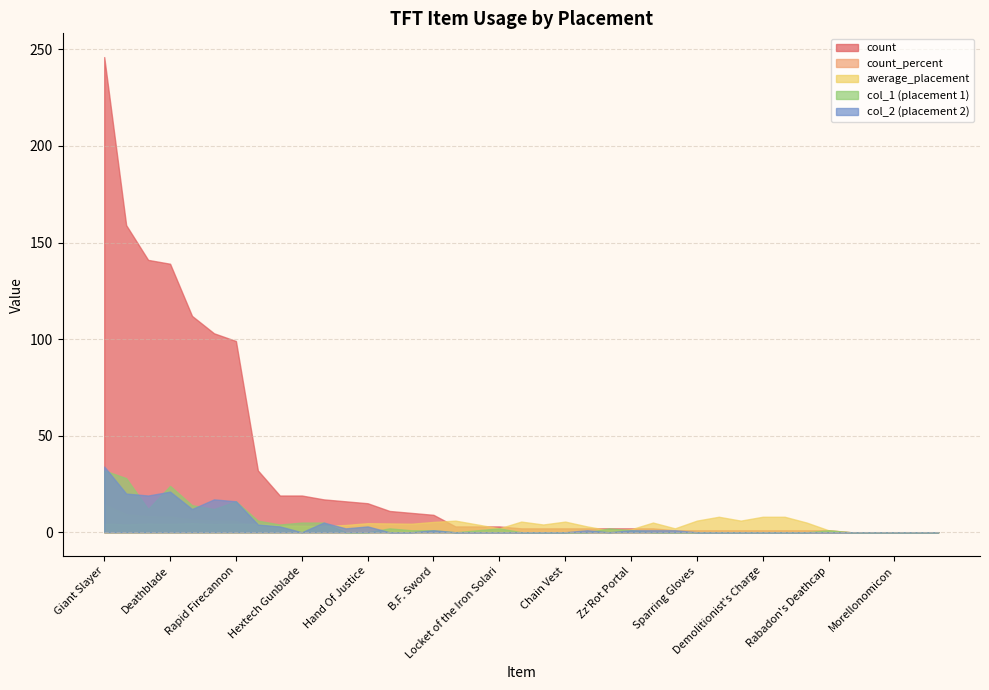

What is the total value across all series at Spear of Shojin?

6.1